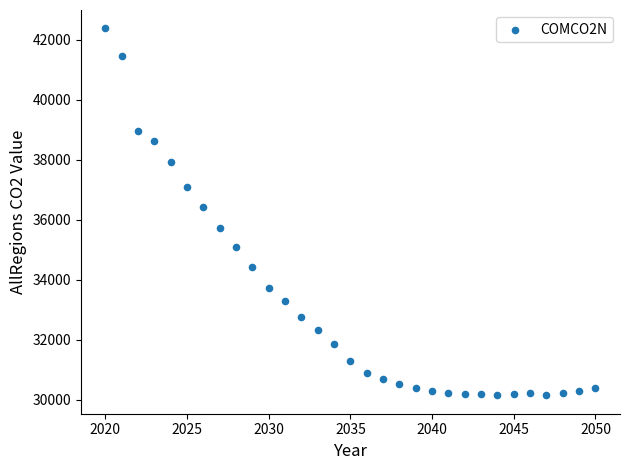

What Y value in the scatter plot is closest to 36261?

36426.3